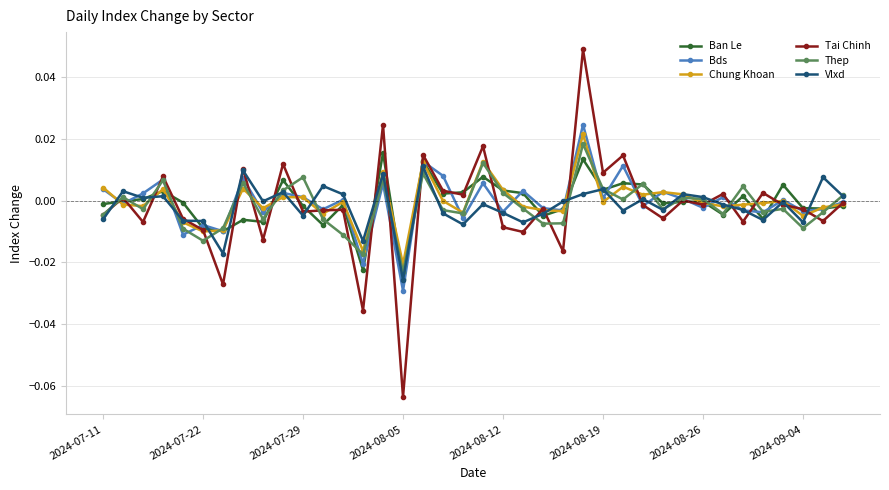

Which series has the widest spread of values?

Tai Chinh